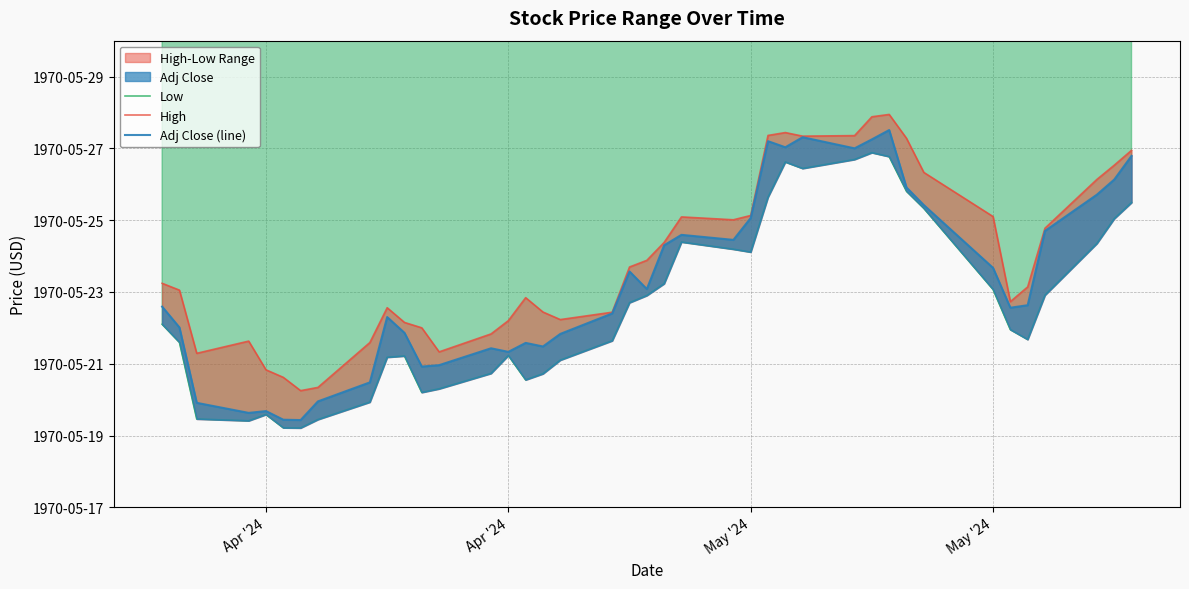

Which series has the largest range (max minus min)?

Adj Close (line)